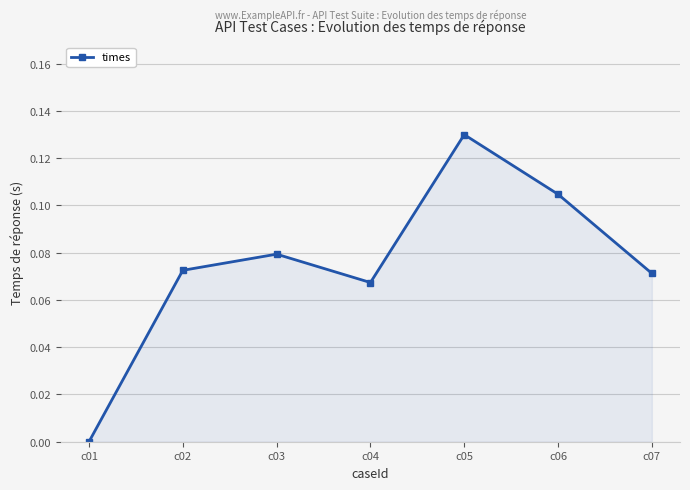

How many lines are shown in the chart?

1